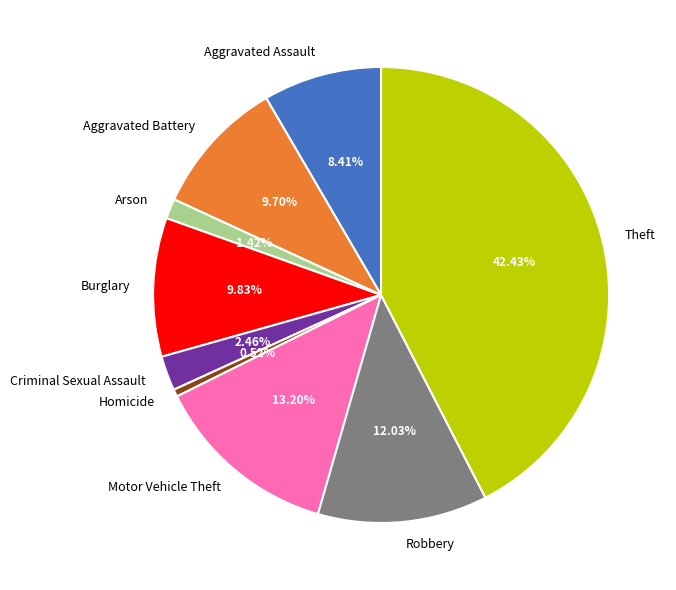

Does Theft represent more than half of the total?

No